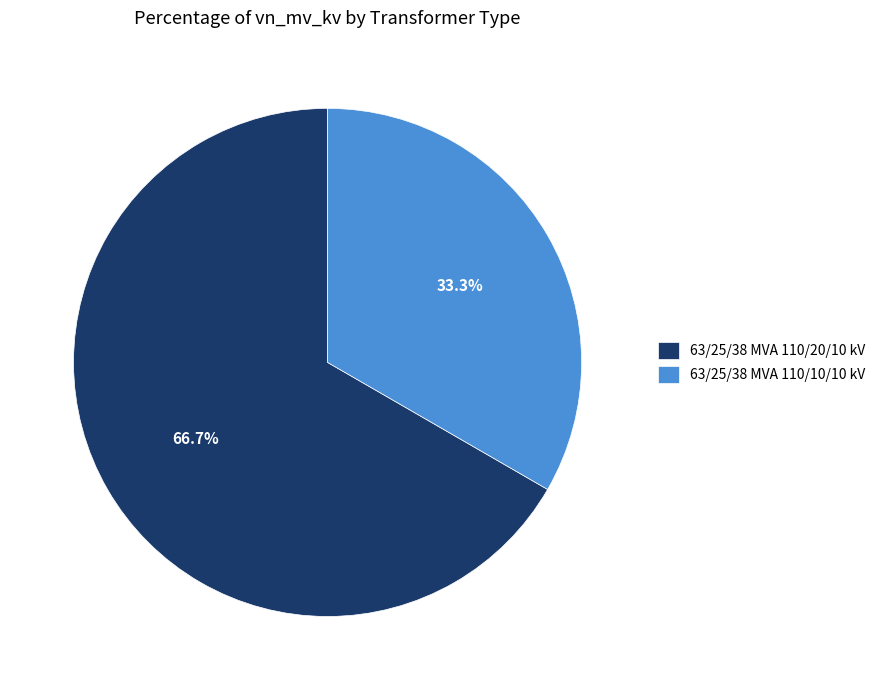

Rank the categories by value from lowest to highest.

63/25/38 MVA 110/10/10 kV, 63/25/38 MVA 110/20/10 kV